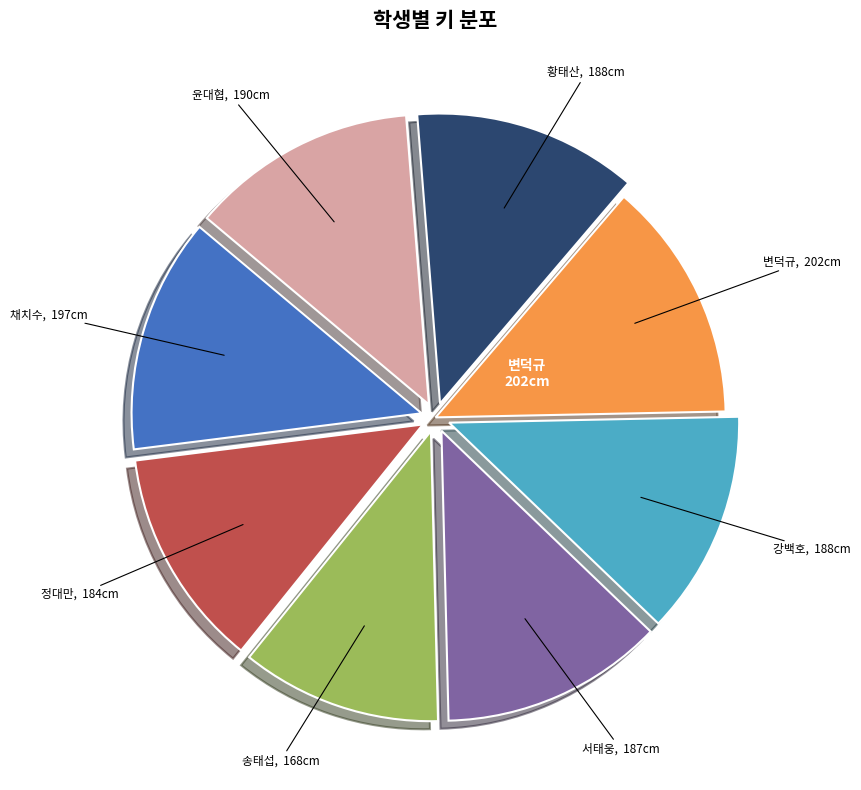

Does any single category account for the majority?

No